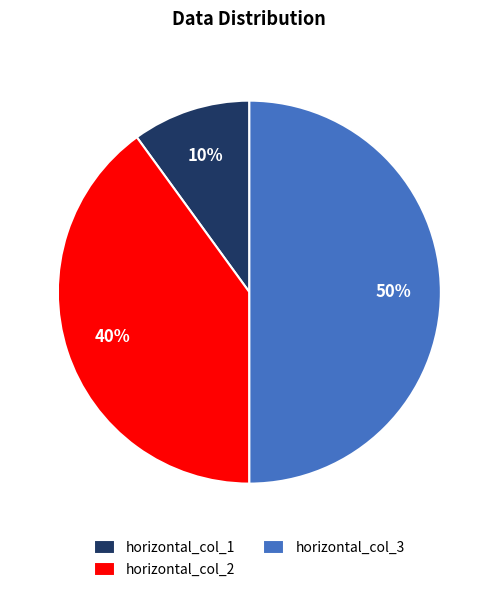

Is it true that horizontal_col_2 is 27% of the pie?

False